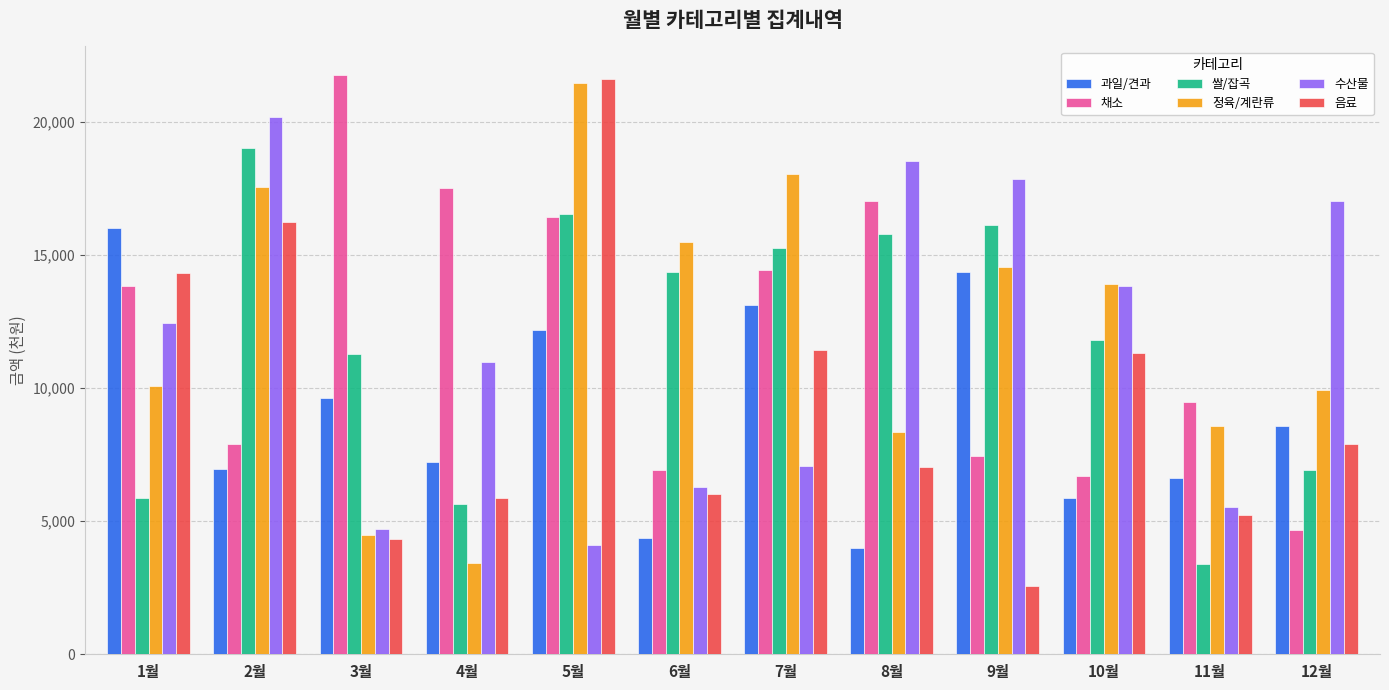

What is the label of the 6th bar from the right?

7월